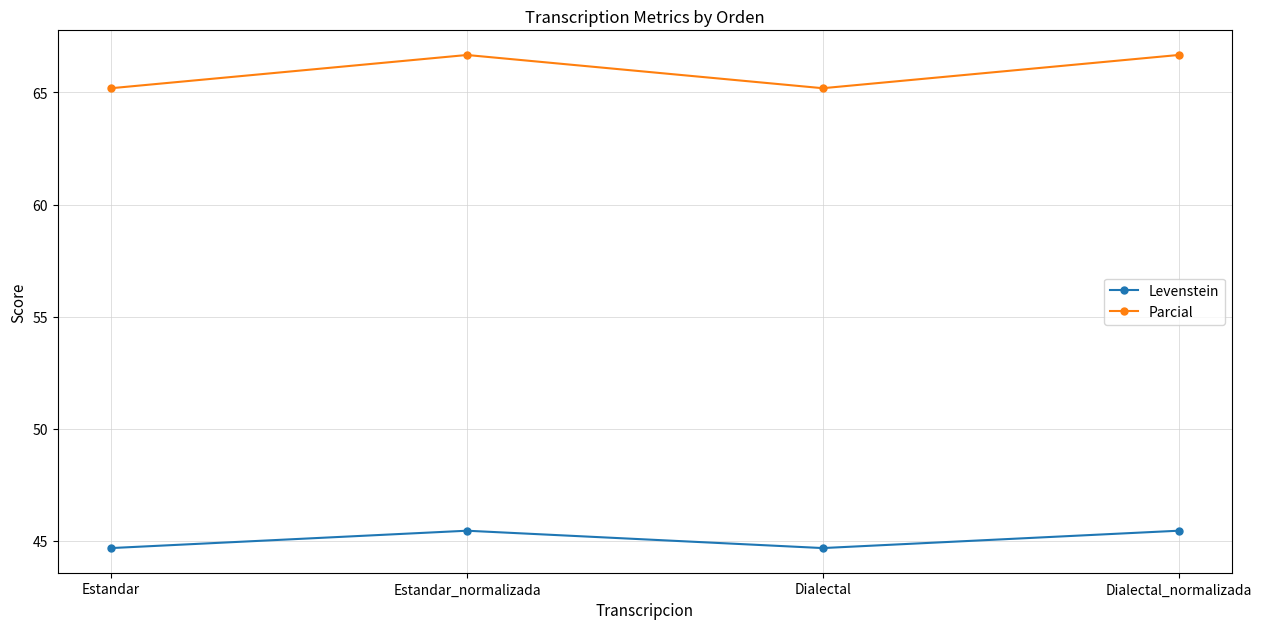

Between Estandar and Estandar_normalizada, which series saw the biggest shift?

Parcial